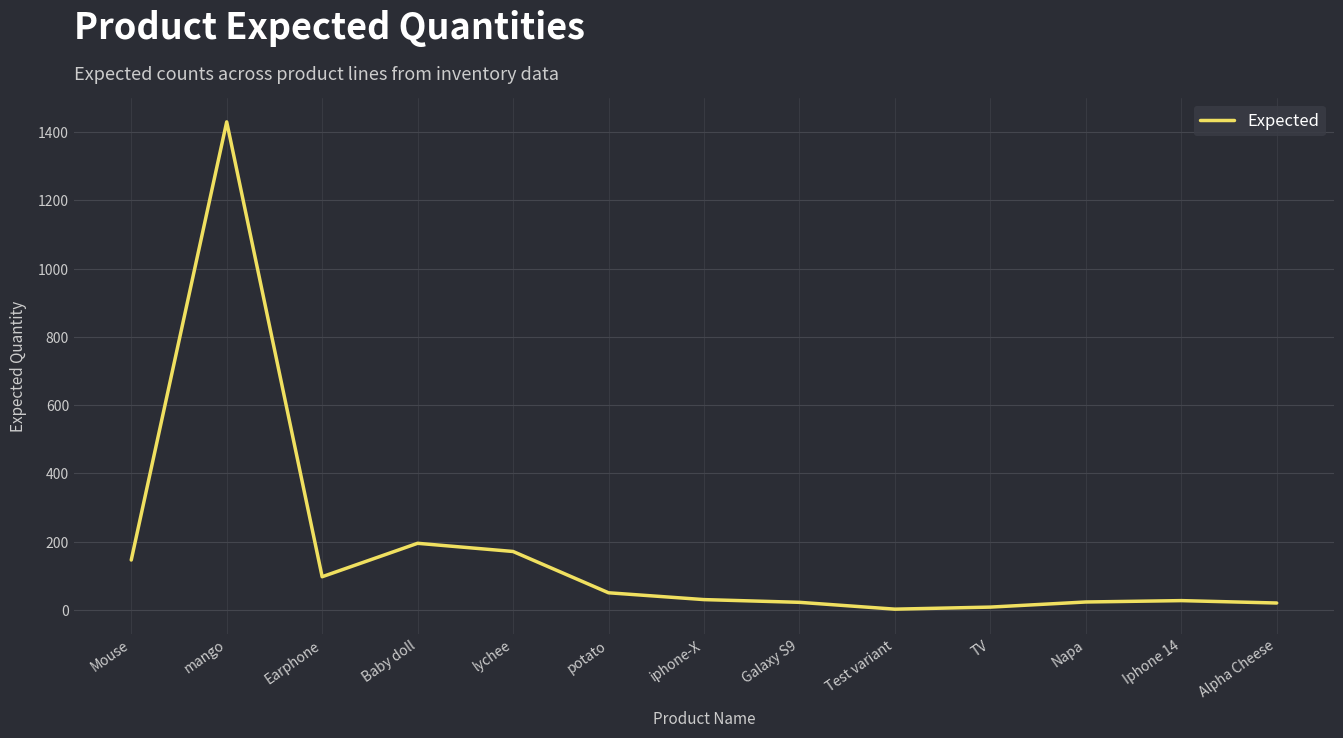

How many lines are shown in the chart?

1